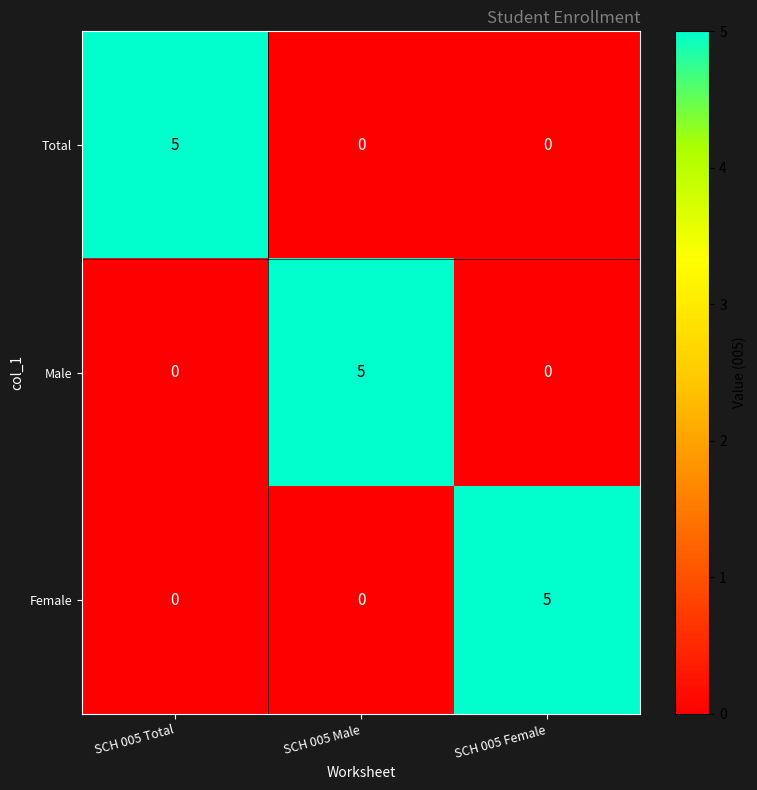

Is it true that Total equals 0 at SCH 005 Male?

True